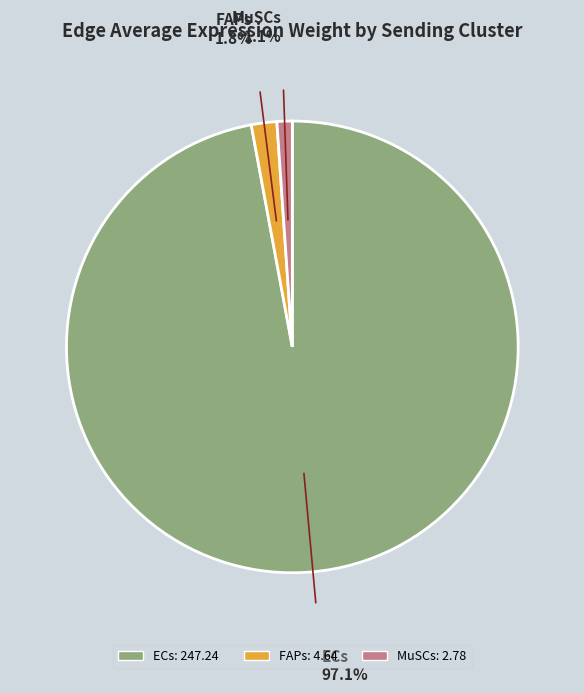

Is there any slice that represents more than half of the pie?

Yes